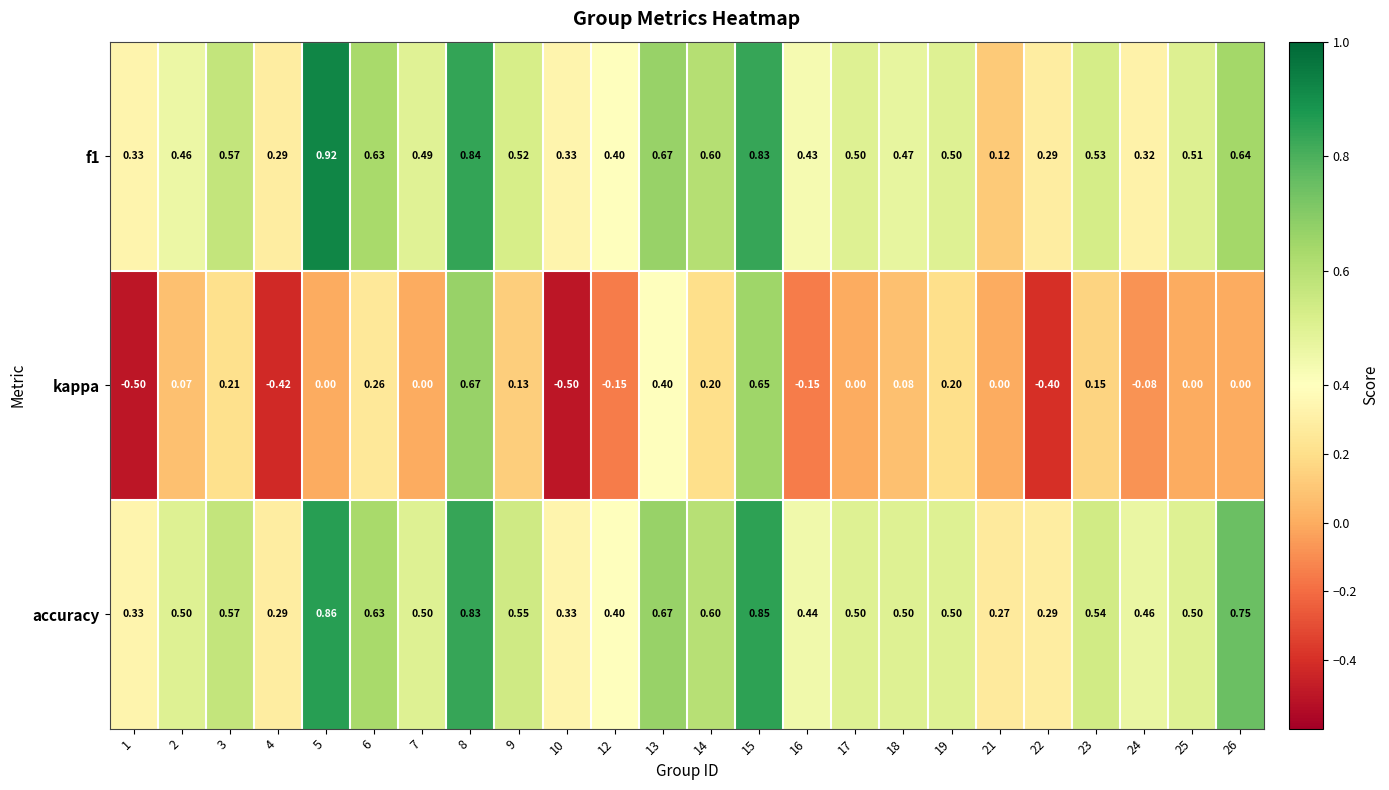

Which series has the largest range (max minus min)?

kappa